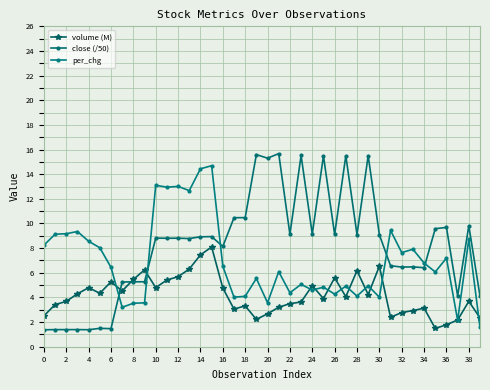

At which label does per_chg reach its minimum?

39